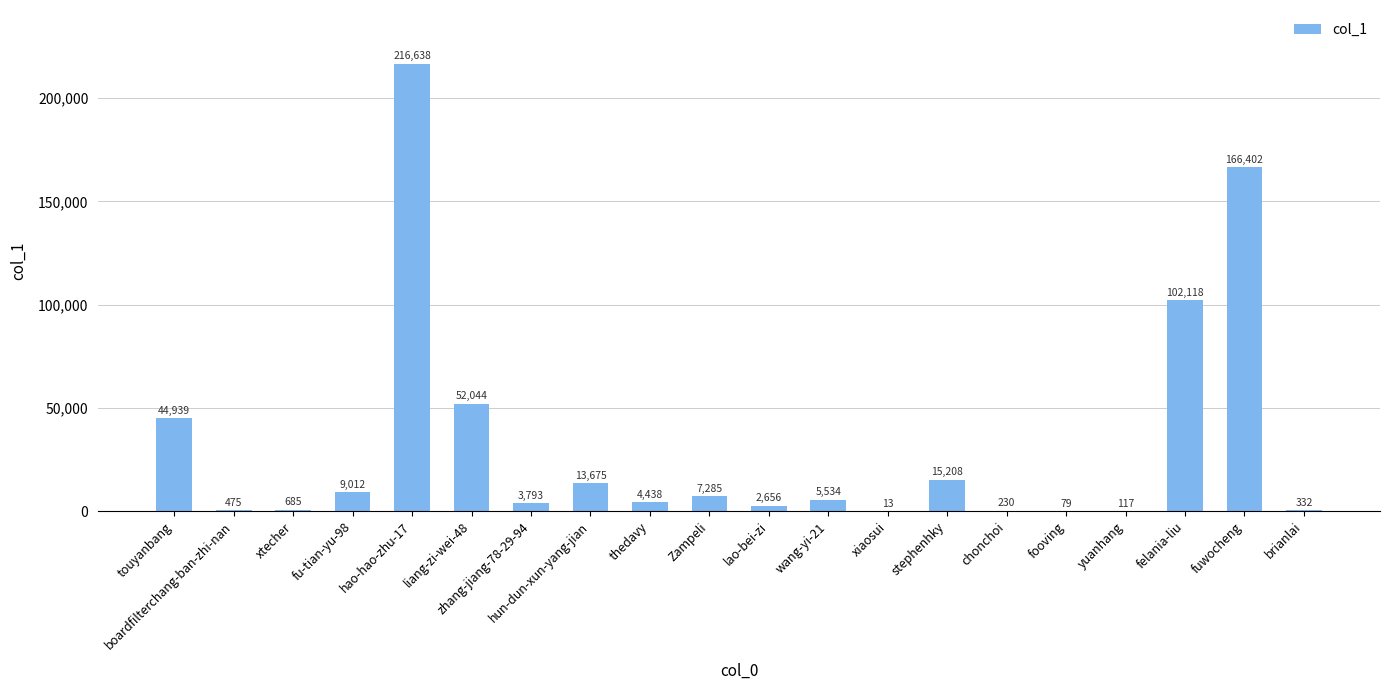

Reading right to left, extract all data points from this chart.

332	166402	102118	117	79	230	15208	13	5534	2656	7285	4438	13675	3793	52044	216638	9012	685	475	44939